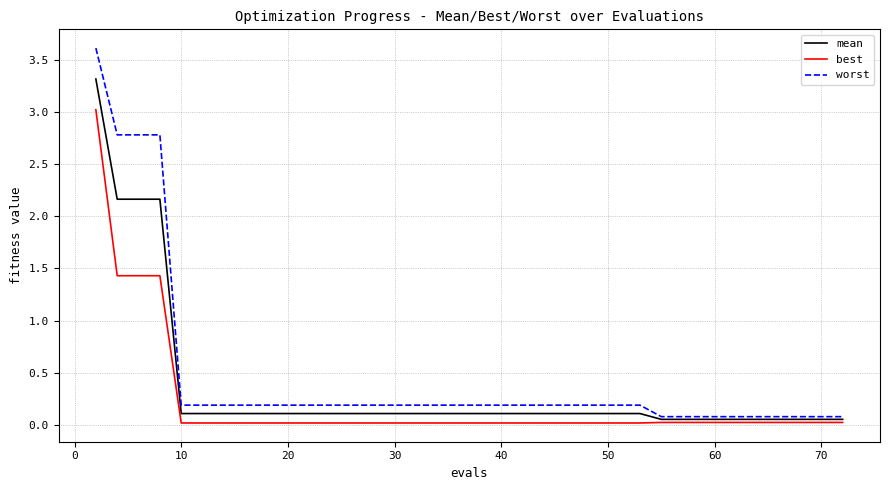

Which series has the widest spread of values?

worst